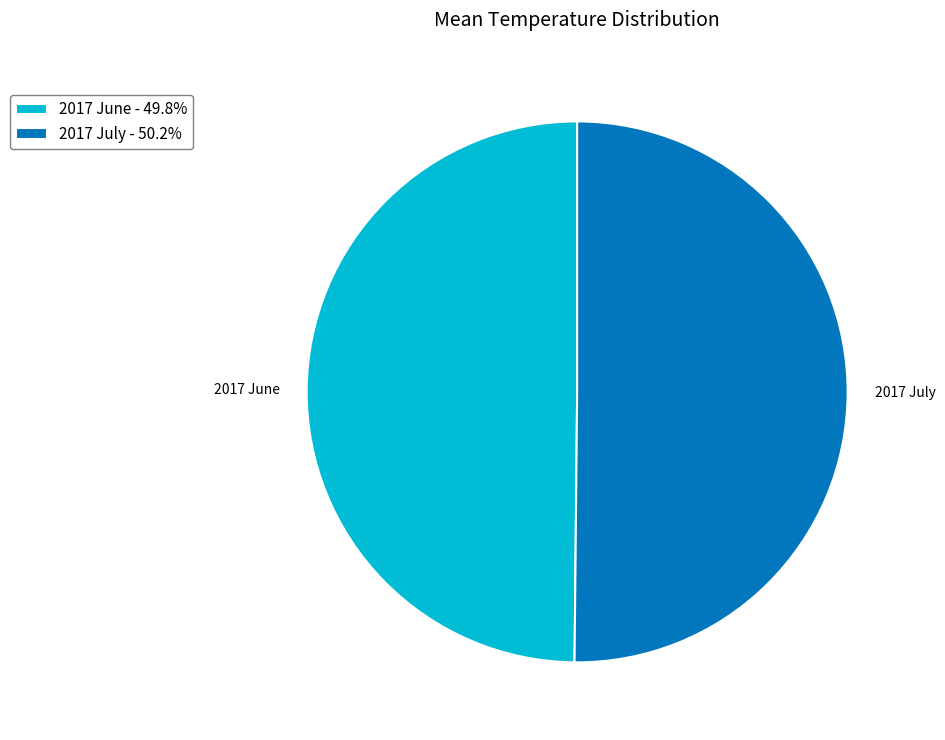

Is it true that 2017 June is 37% of the pie?

False